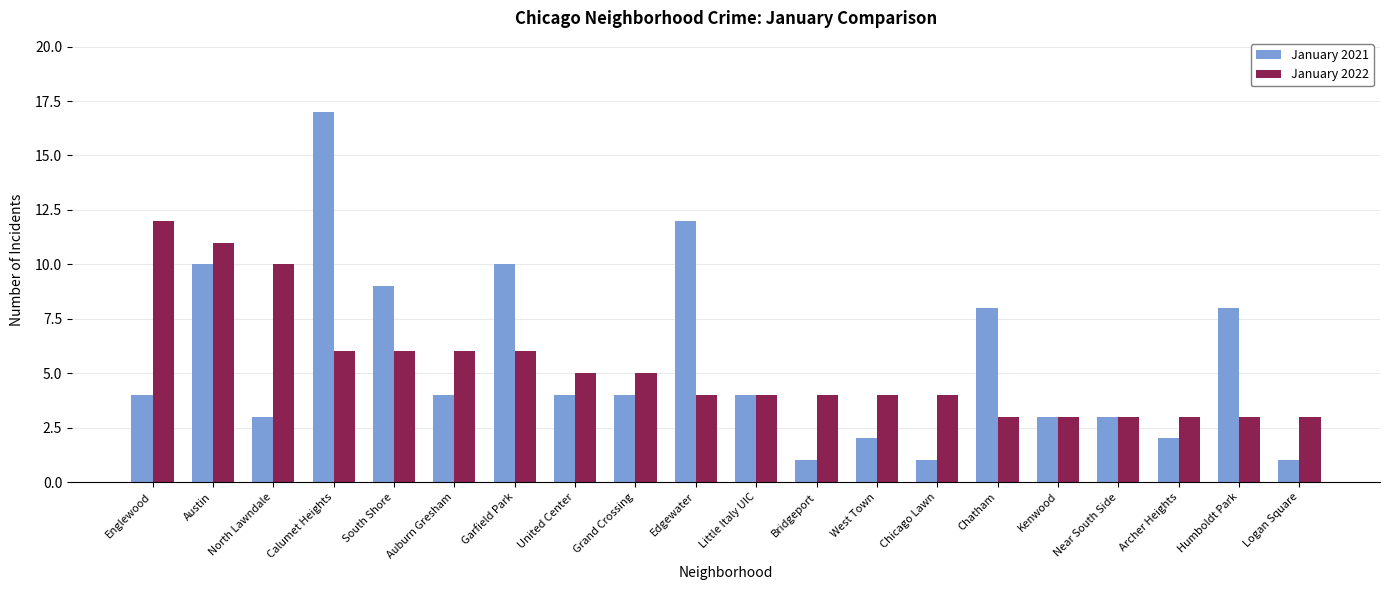

What is the spread (max minus min) of values at South Shore?

3